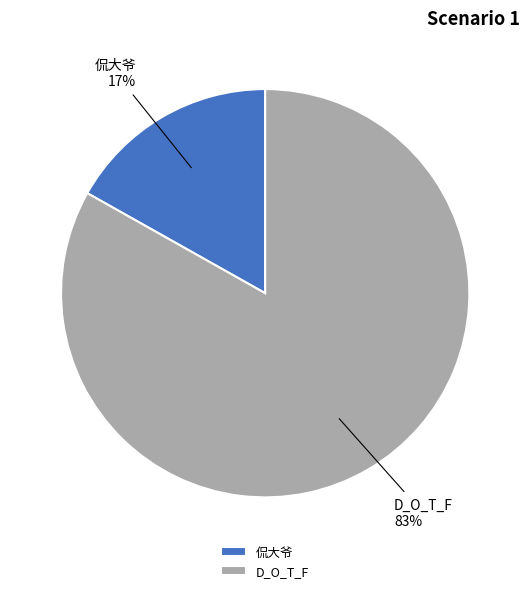

Which has a higher value, 侃大爷 or D_O_T_F?

D_O_T_F